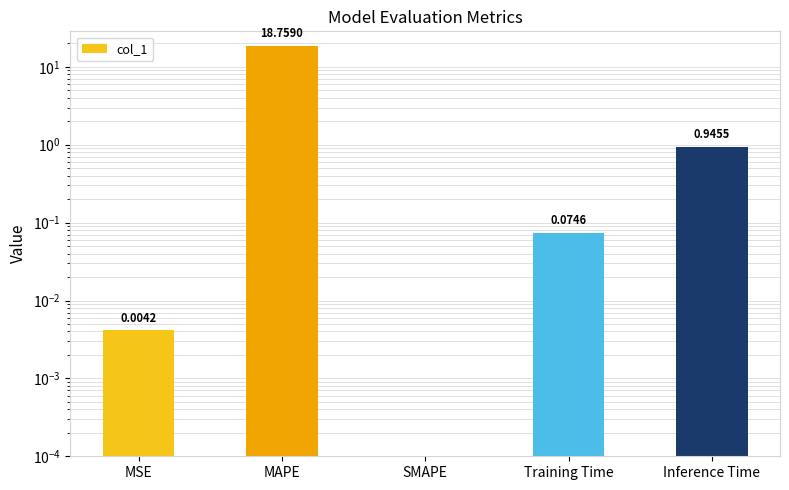

List the labels in order of value, smallest first.

SMAPE, MSE, Training Time, Inference Time, MAPE